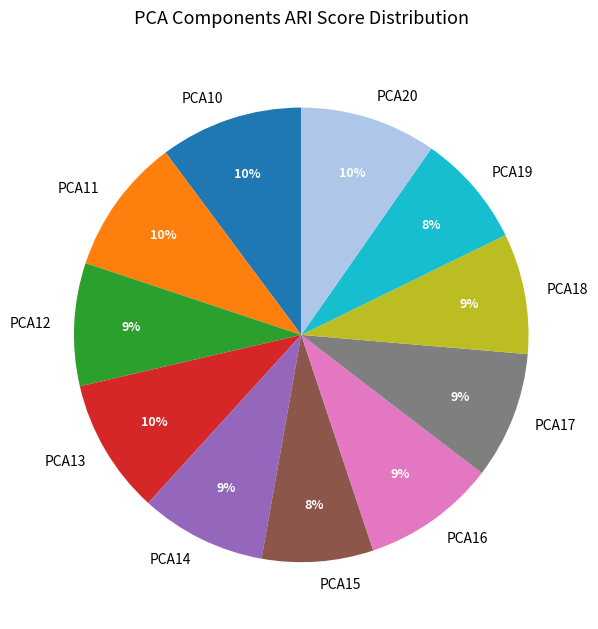

The PCA14 slice represents 9% of the pie. True or false?

True